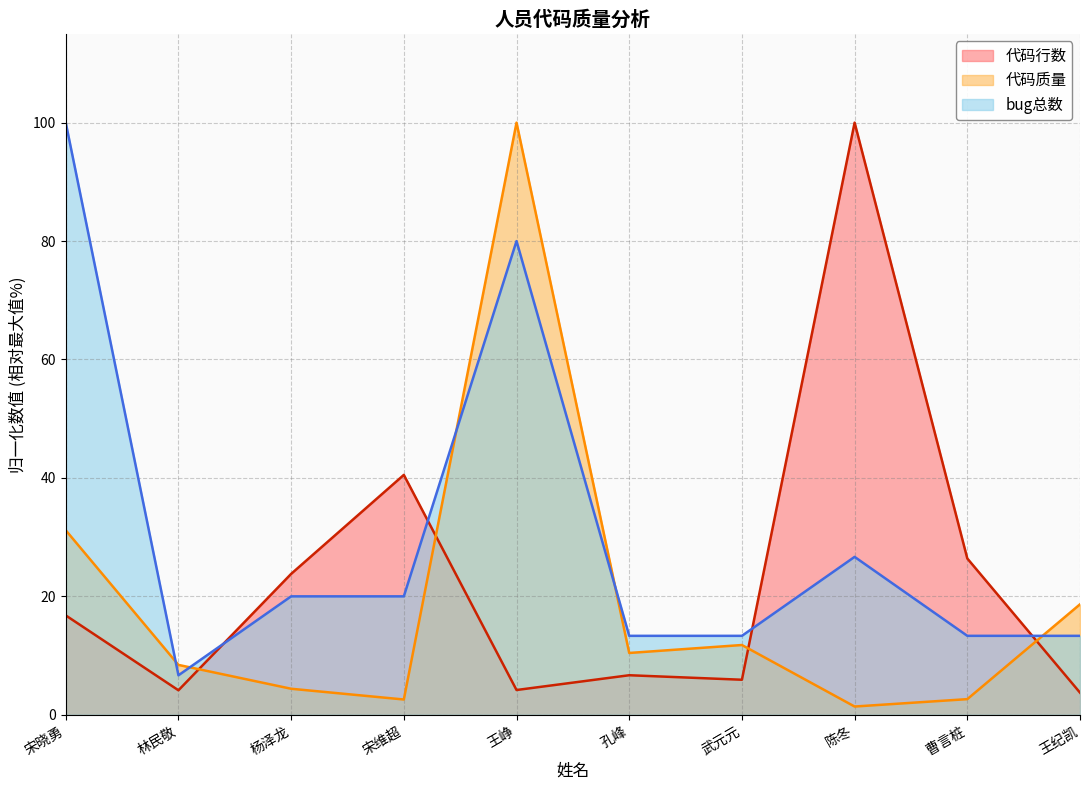

Between 王峥 and 林民敬, which is larger?

王峥